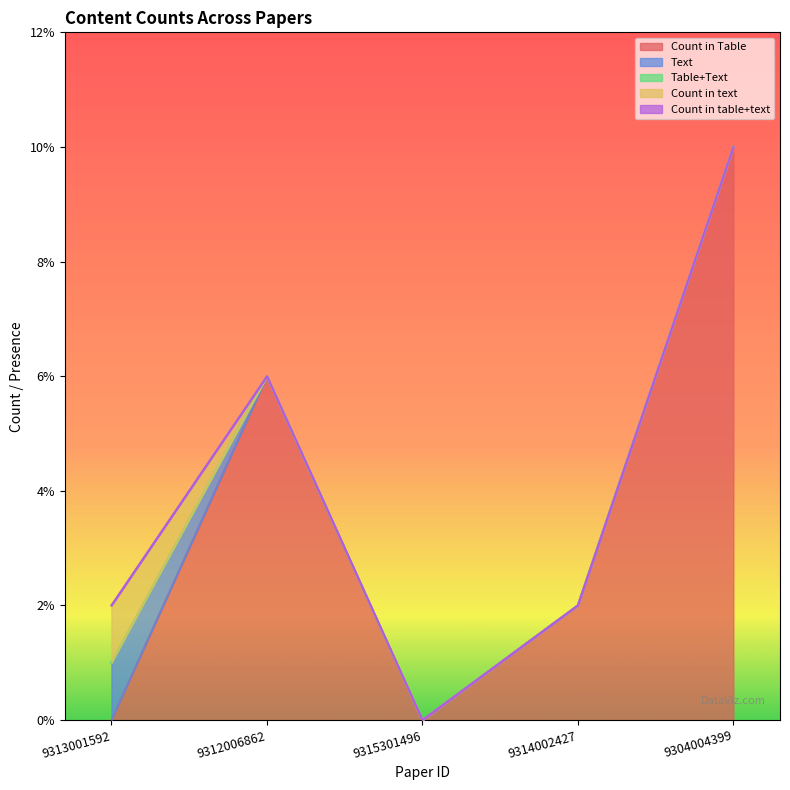

Does the chart display data point markers on the line(s)?

No